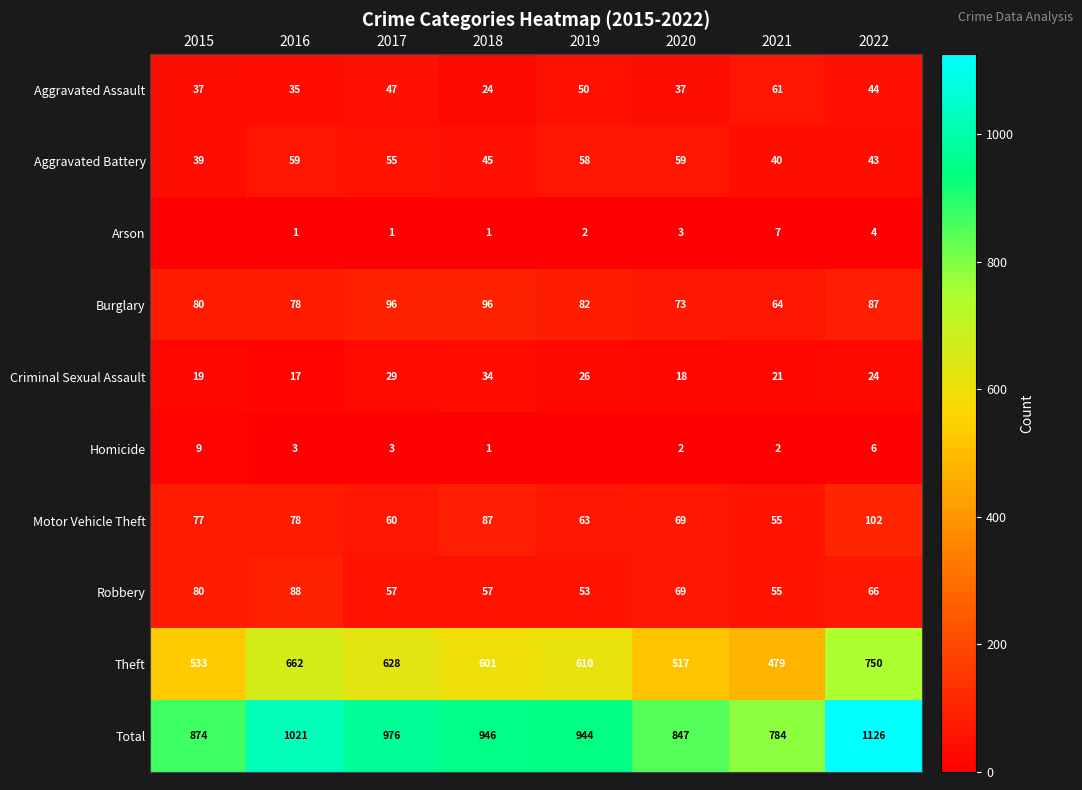

What is the difference between the highest and lowest values at 2018?

945